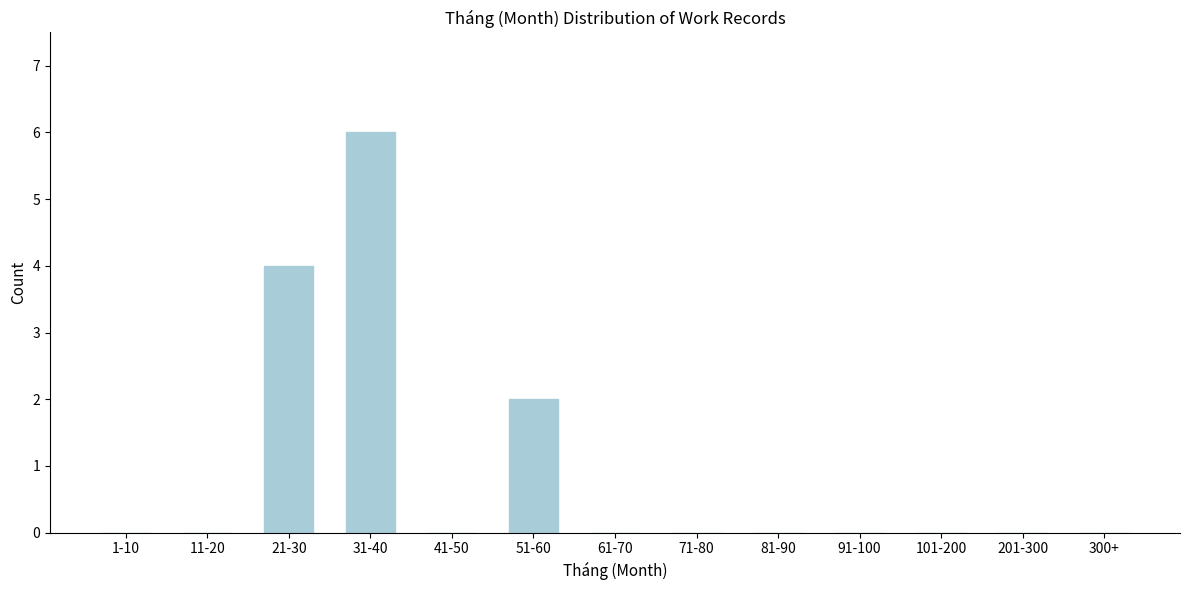

What is the maximum value shown in the chart?

6